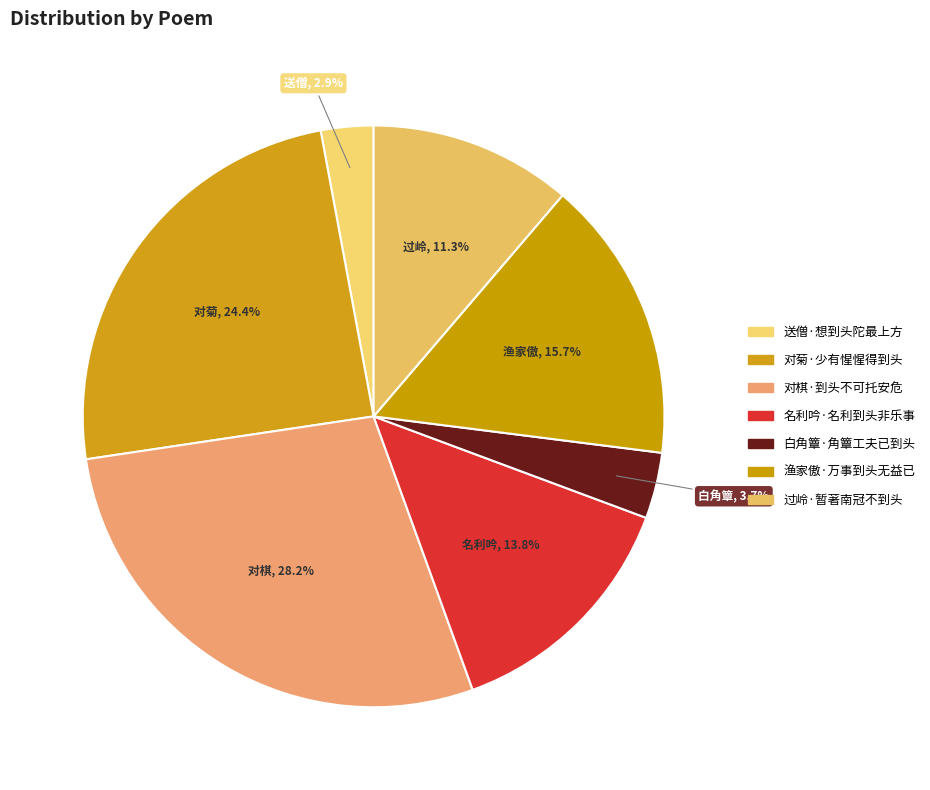

To the nearest percent, what is the combined percentage of 名利吟·名利到头非乐事 and 白角簟·角簟工夫已到头?

17%